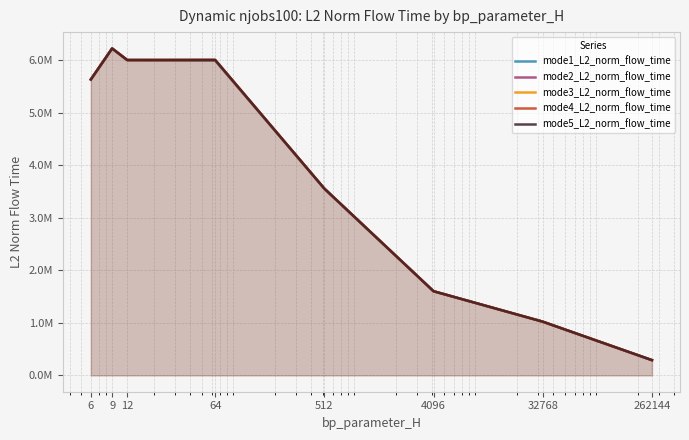

Rank the categories by mode2_L2_norm_flow_time value from lowest to highest.

262144, 32768, 4096, 512, 6, 12, 64, 9